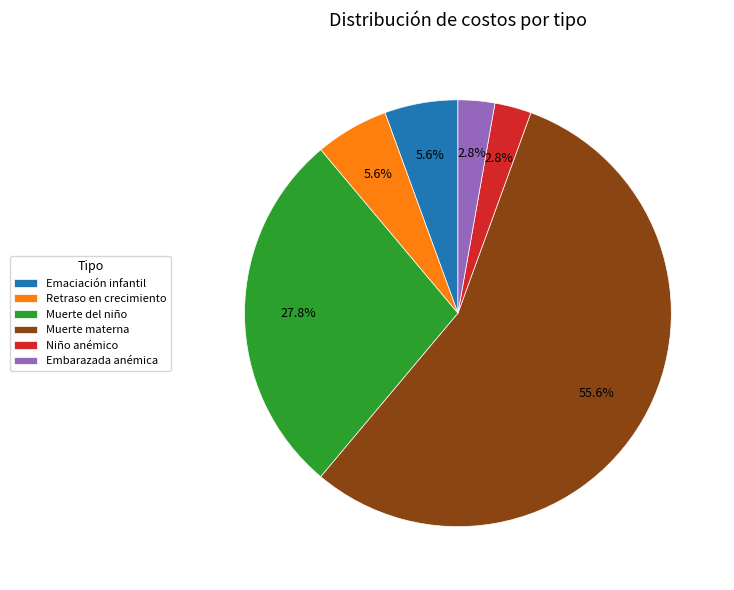

What is the largest slice in the pie chart?

Muerte materna